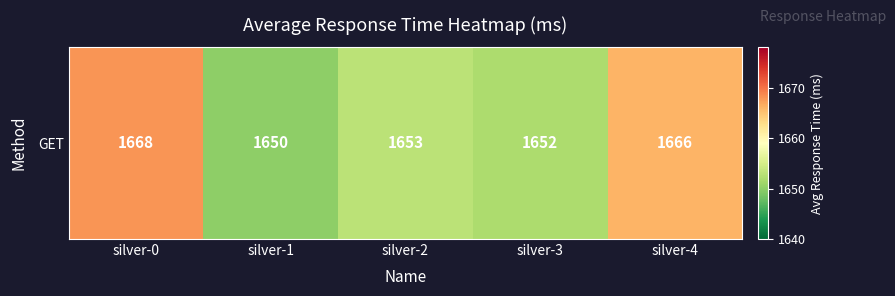

Which category has the highest value across all series?

silver-0